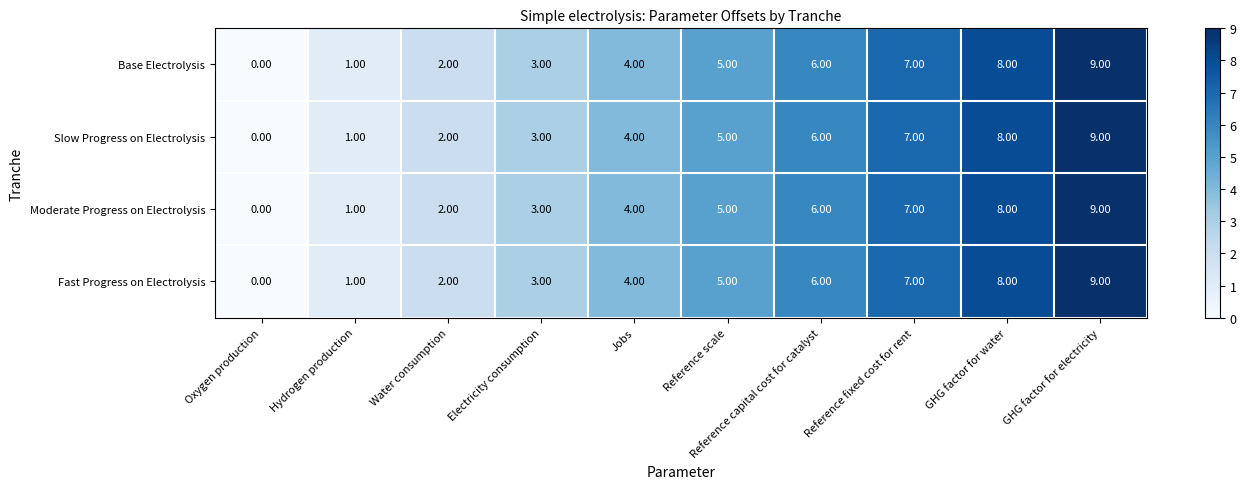

What is the difference between the second highest and second lowest values in the Slow Progress on Electrolysis series?

7